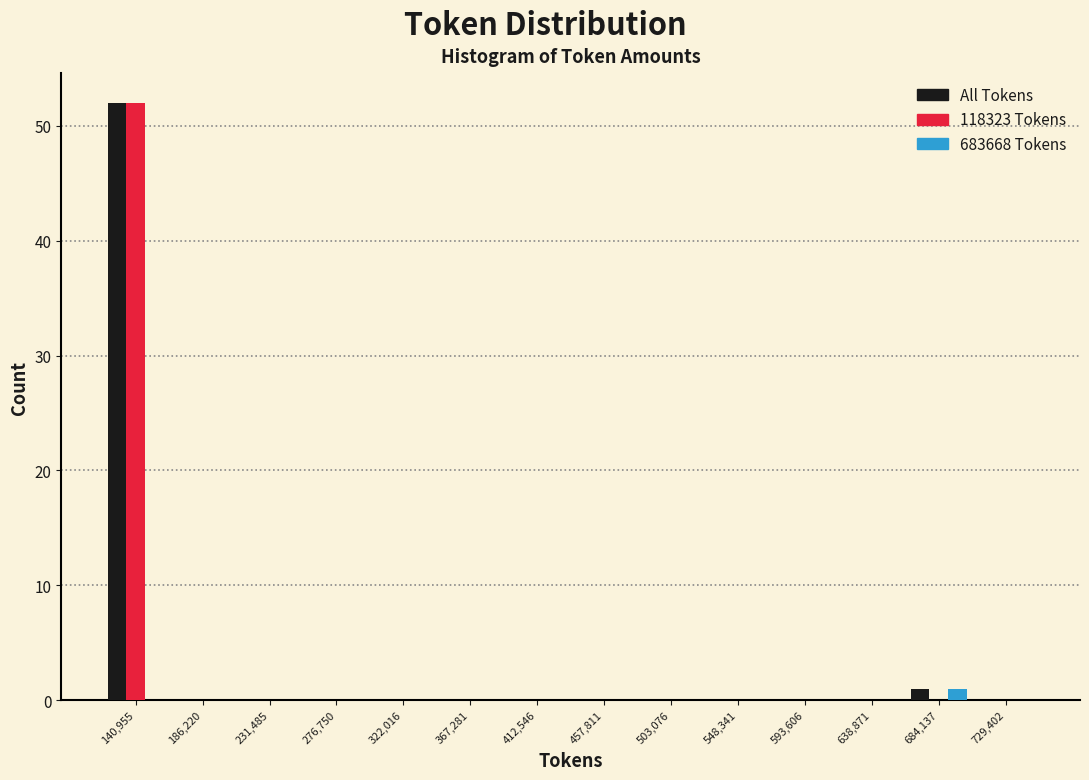

In the 118323 Tokens series, which range on the x-axis has the tallest bar?

120000 to 165000